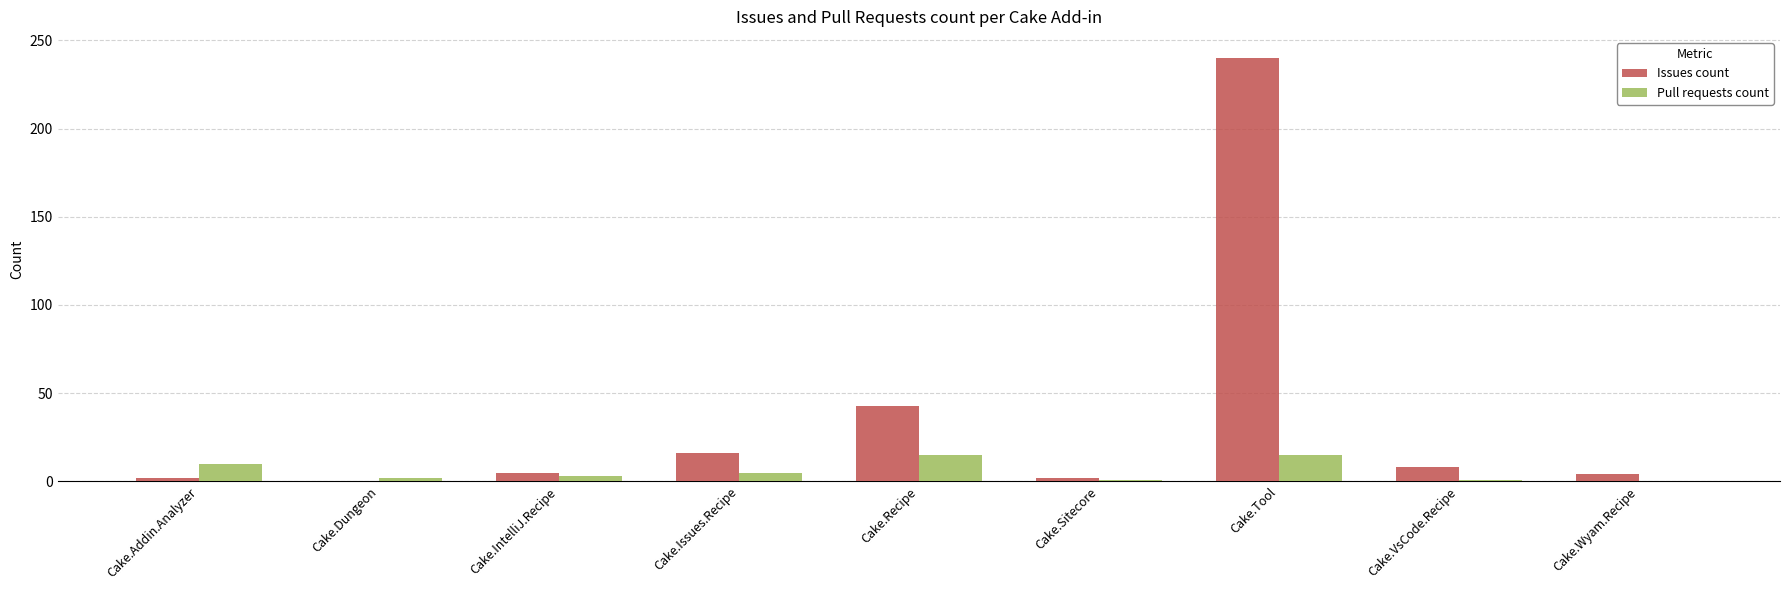

What is the sum of all Pull requests count values?

52